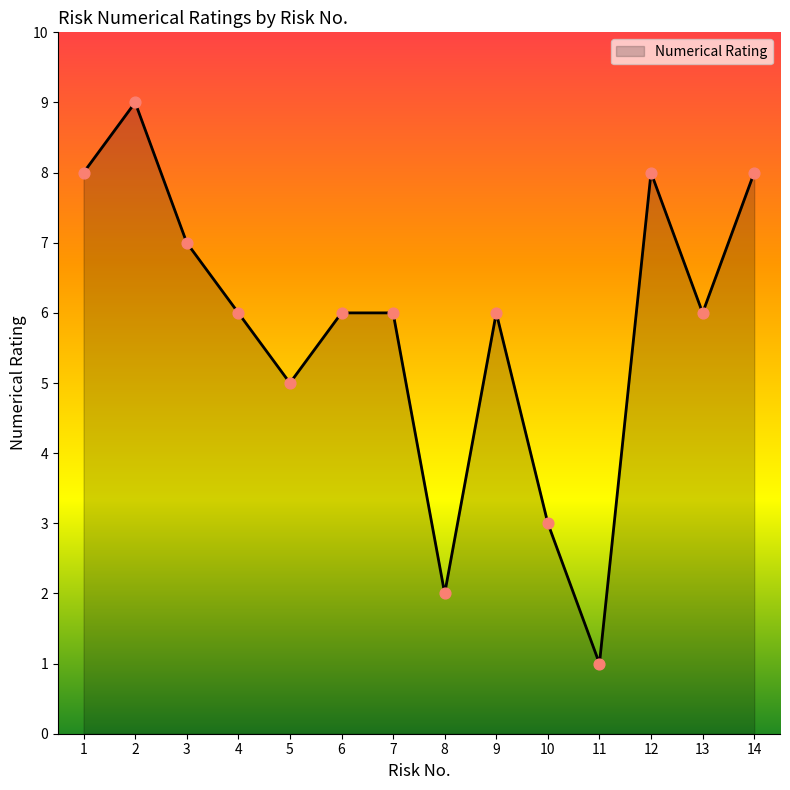

Which has a higher value, 14 or 9?

14